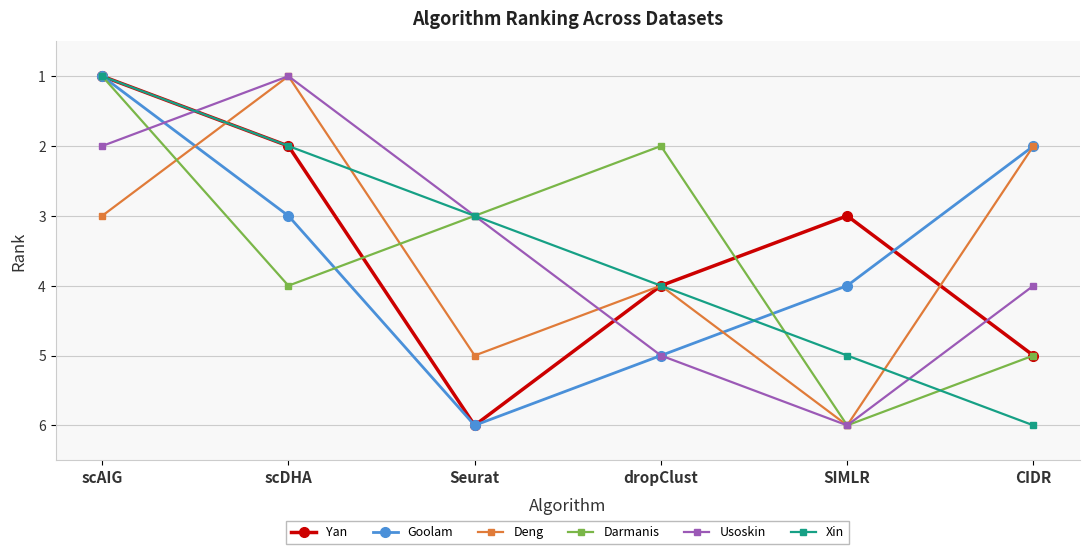

Where is the first local minimum for Yan?

SIMLR